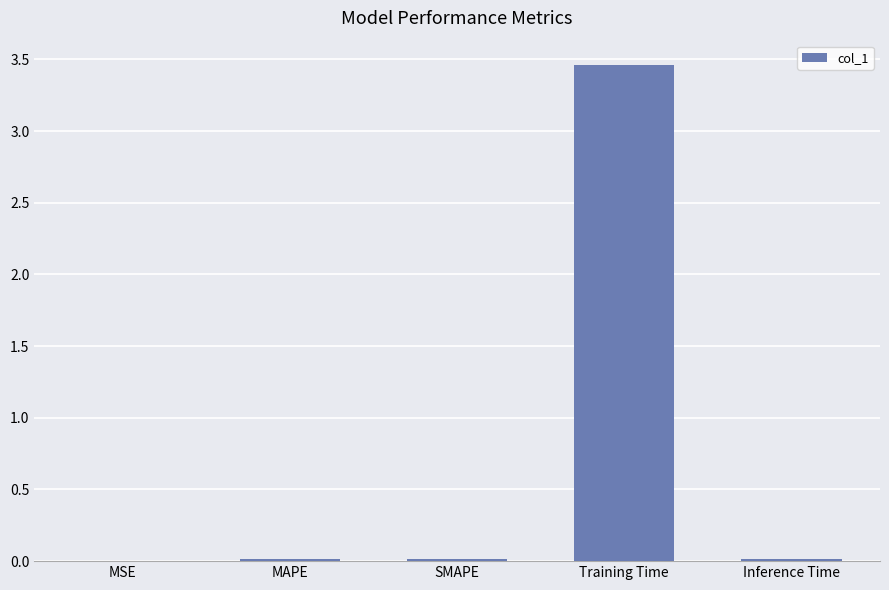

The value at MSE is 0.0. True or false?

True